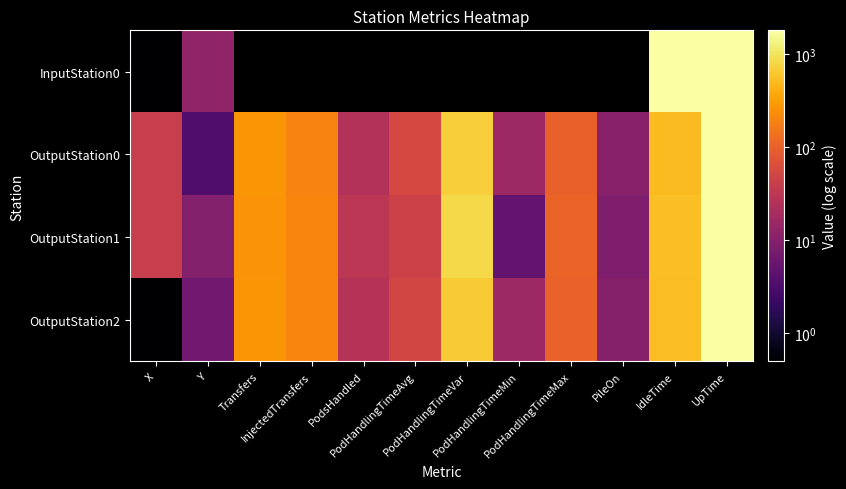

Which category has the highest value across all series?

IdleTime